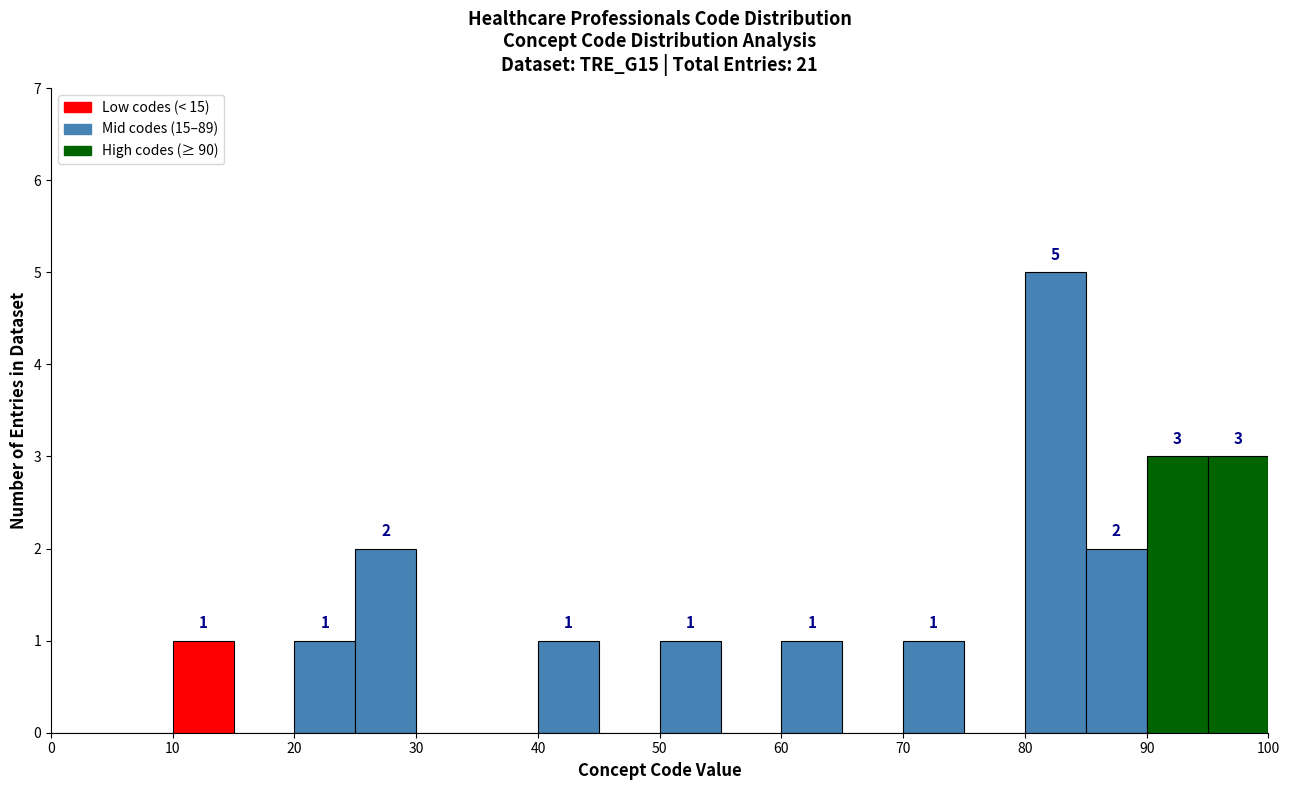

Which range on the x-axis has the tallest bar?

80 to 85